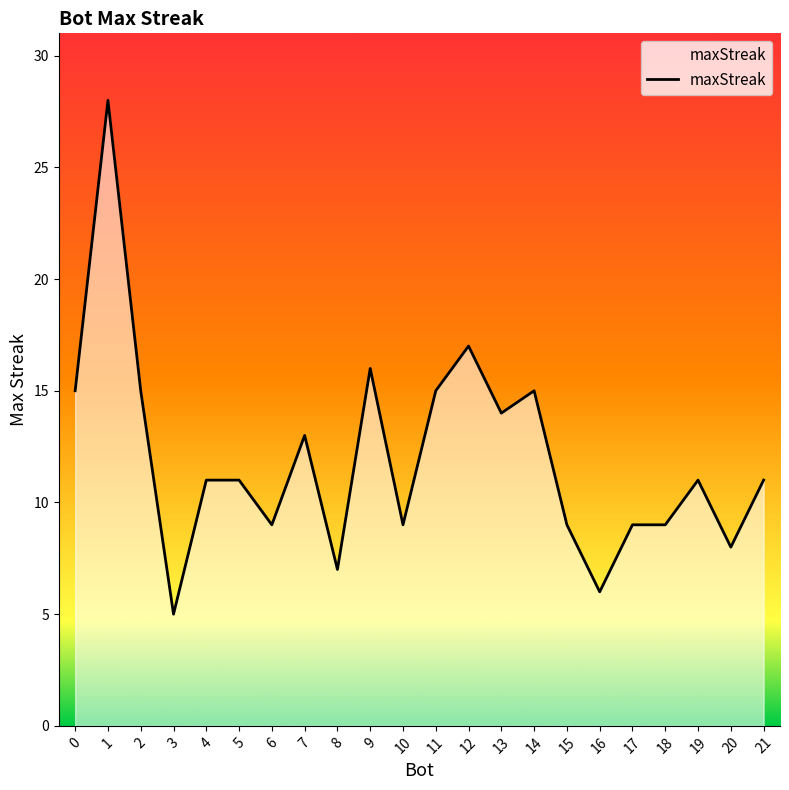

At which label is the value closest to 16?

9